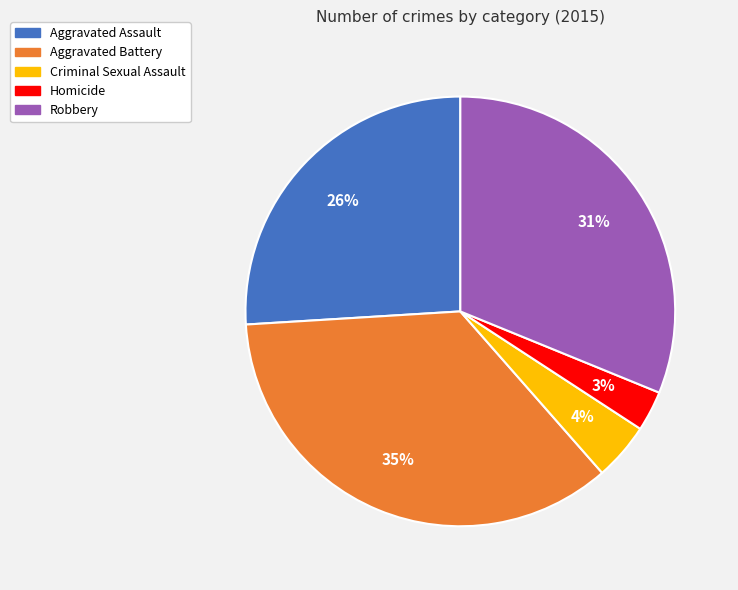

Which has a higher value, Aggravated Battery or Aggravated Assault?

Aggravated Battery